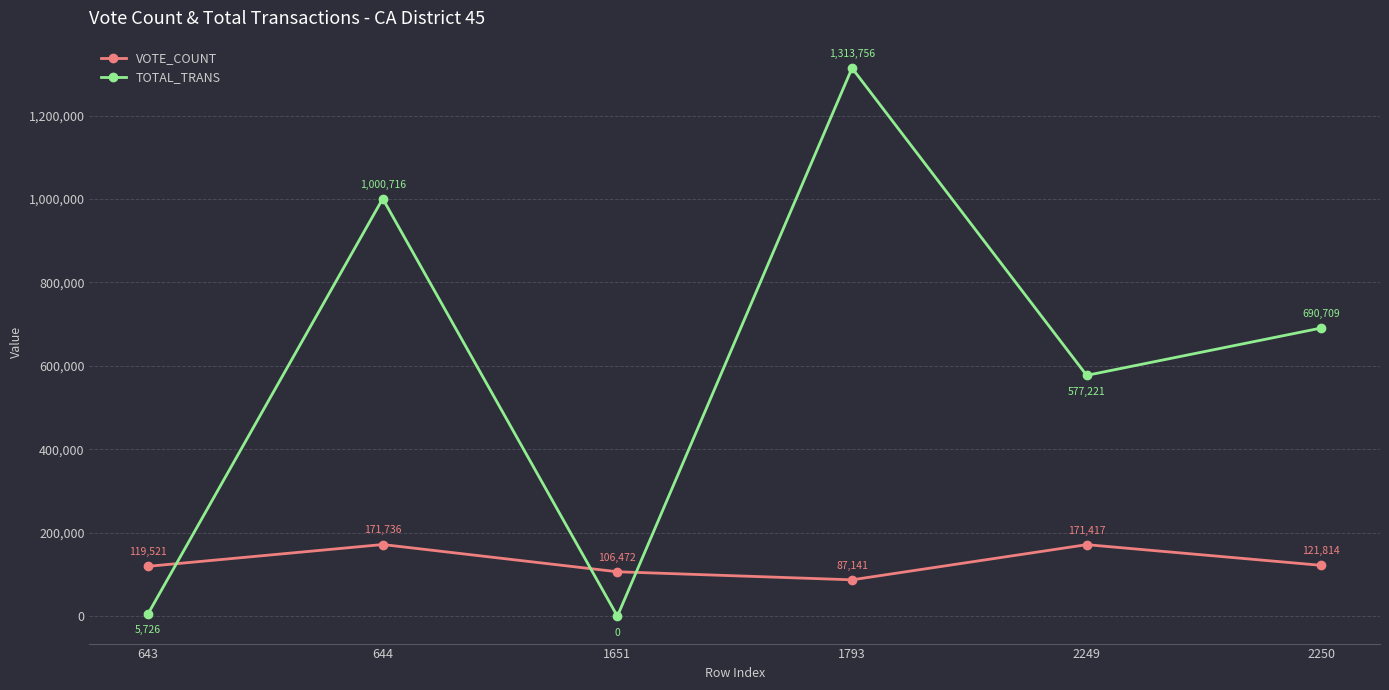

True or false: TOTAL_TRANS and VOTE_COUNT cross at least once.

True